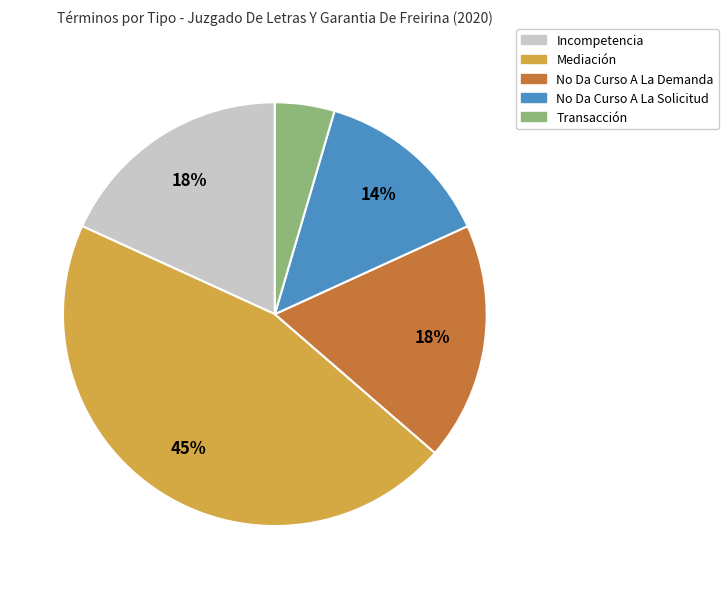

Does any single category account for the majority?

No